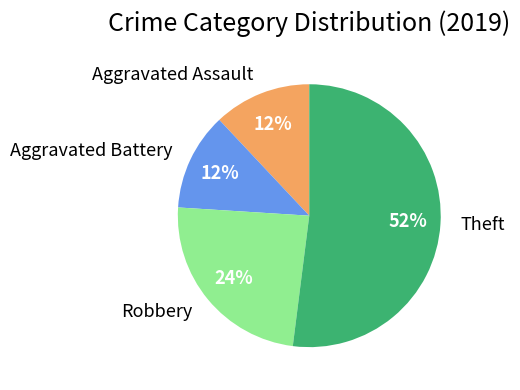

What is the ratio of the value at Robbery to the value at Aggravated Battery?

2.0